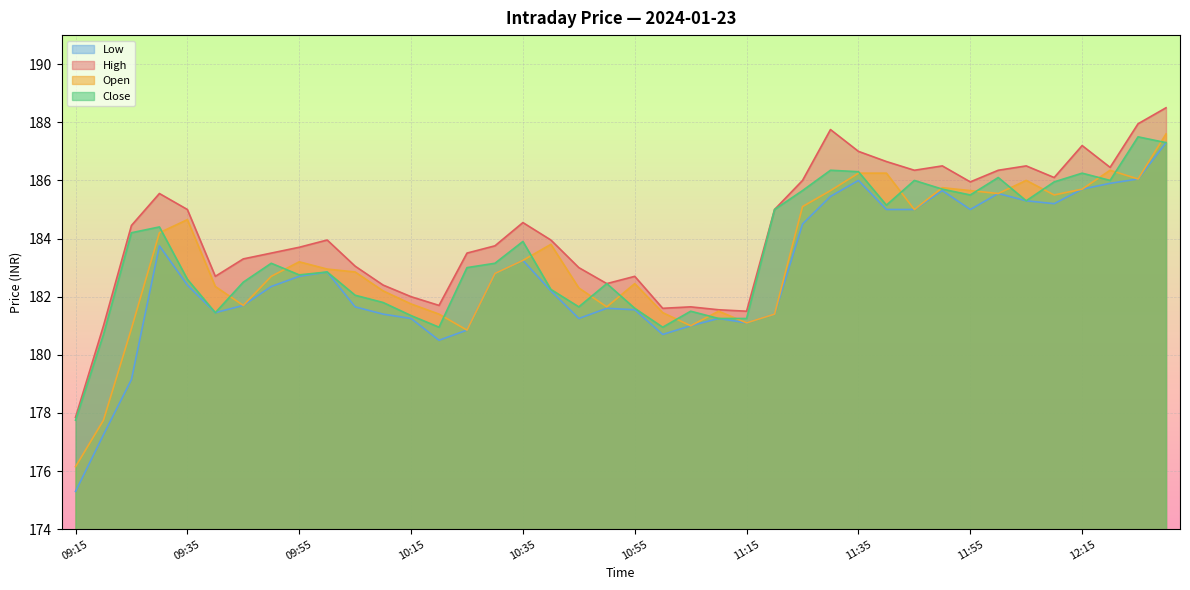

Where does the High series first go above 183?

09:25